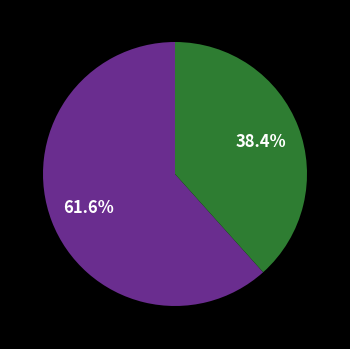

Is there any slice that represents more than half of the pie?

Yes